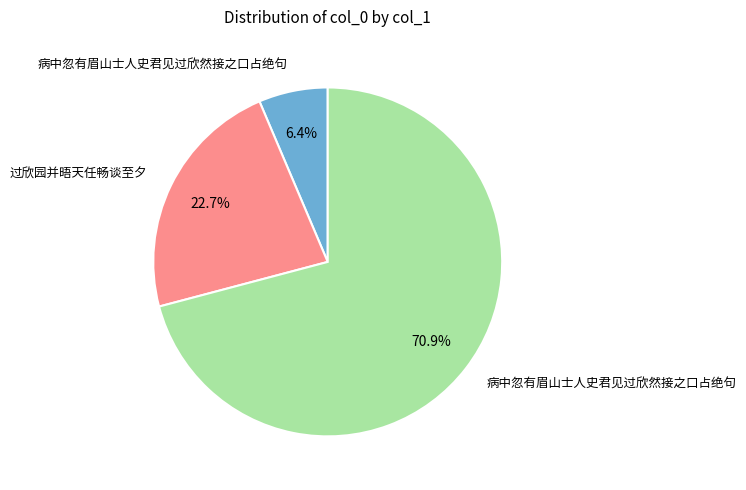

Is there any slice that represents more than half of the pie?

Yes